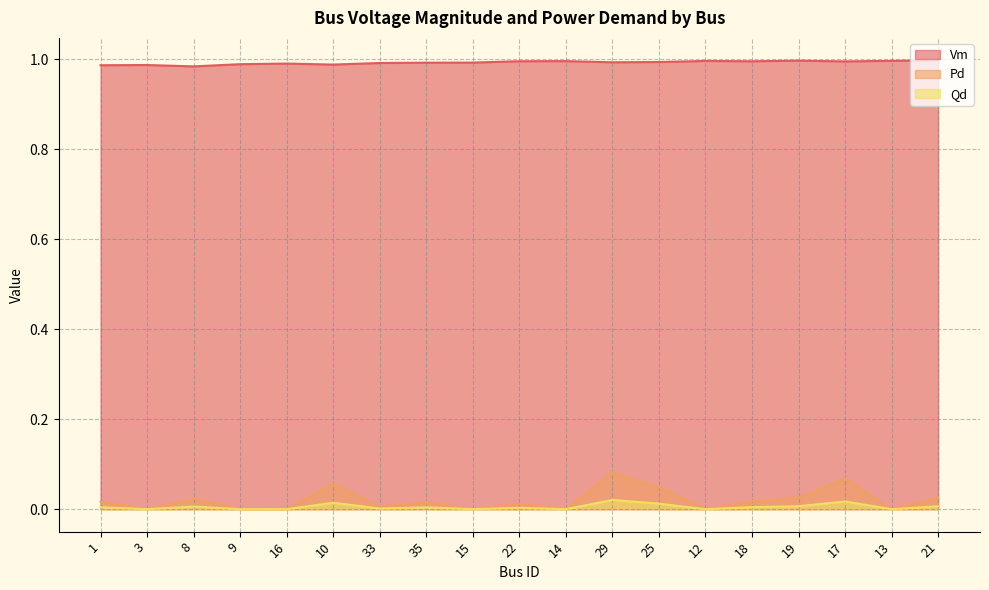

Which has a higher value, 21 or 25?

21